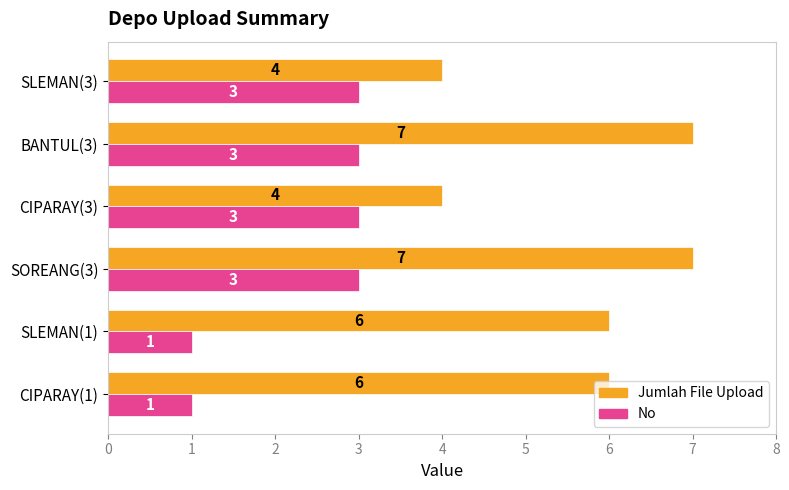

What is the sum of all Jumlah File Upload values?

34